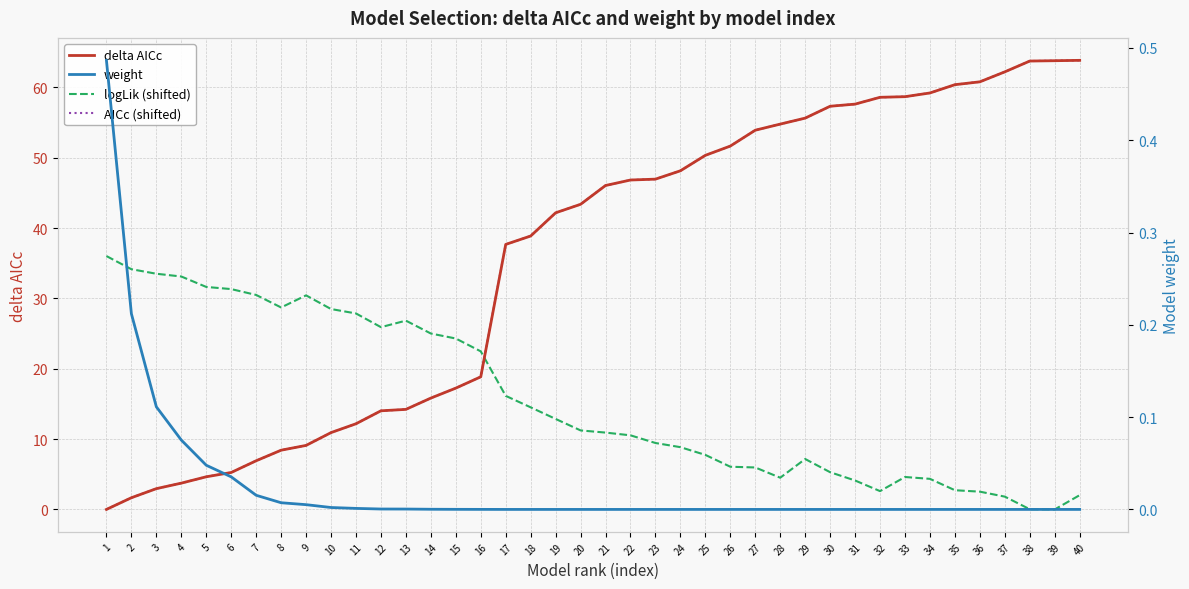

Reading right to left, what are all the values shown in this chart?

delta AICc: 63.8	63.8	63.7	62.2	60.8	60.4	59.2	58.7	58.6	57.6	57.3	55.6	54.8	53.9	51.6	50.3	48.1	46.9	46.8	46.0	43.4	42.2	38.9	37.7	18.8	17.2	15.8	14.2	14.0	12.2	10.9	9.1	8.4	6.9	5.2	4.6	3.7	3.0	1.7	0.0
logLik (shifted): 2.0	0.0	0.0	1.8	2.5	2.7	4.3	4.6	2.6	4.1	5.3	7.2	4.5	6.0	6.1	7.7	8.8	9.4	10.5	10.9	11.2	12.9	14.5	16.1	22.5	24.3	25.0	26.8	25.9	27.9	28.5	30.4	28.7	30.5	31.3	31.6	33.1	33.5	34.1	36.0
AICc (shifted): 63.8	63.8	63.7	62.2	60.8	60.4	59.2	58.7	58.6	57.6	57.3	55.6	54.8	53.9	51.6	50.3	48.1	46.9	46.8	46.0	43.4	42.2	38.9	37.7	18.8	17.2	15.8	14.2	14.0	12.2	10.9	9.1	8.4	6.9	5.2	4.6	3.7	3.0	1.7	0.0
weight: 0.0	0.0	0.0	0.0	0.0	0.0	0.0	0.0	0.0	0.0	0.0	0.0	0.0	0.0	0.0	0.0	0.0	0.0	0.0	0.0	0.0	0.0	0.0	0.0	0.0	0.0	0.0	0.0	0.0	0.0	0.0	0.0	0.0	0.0	0.0	0.0	0.1	0.1	0.2	0.5